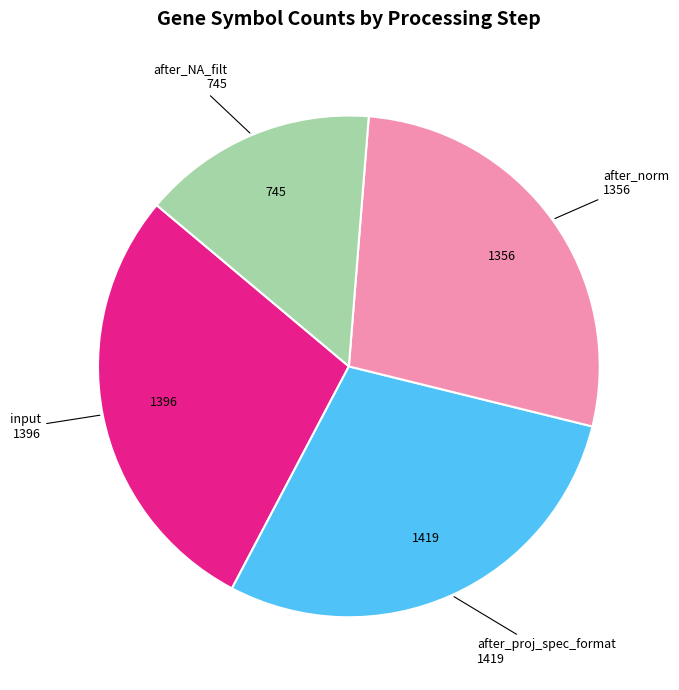

Does after_proj_spec_format account for over 50% of the chart?

No